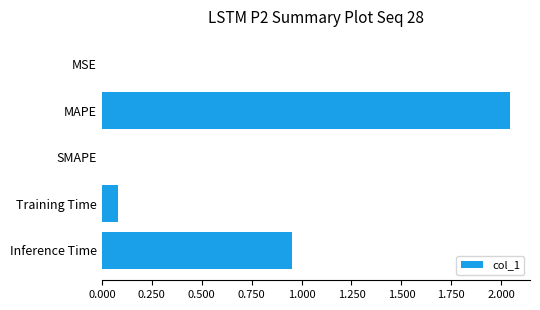

What is the sum of all values?

3.1